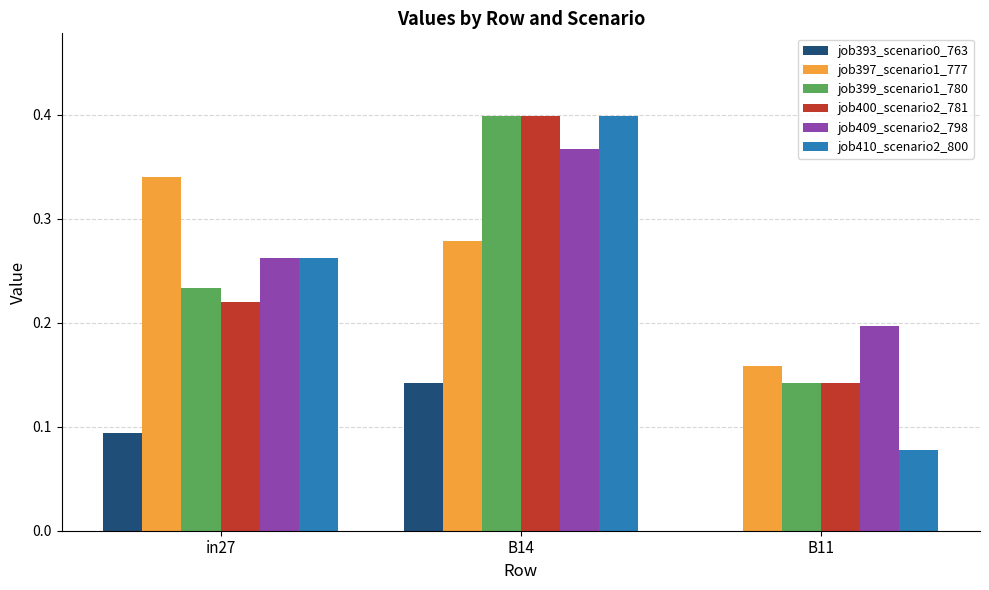

The value of job409_scenario2_798 at B11 is 0.2. True or false?

True